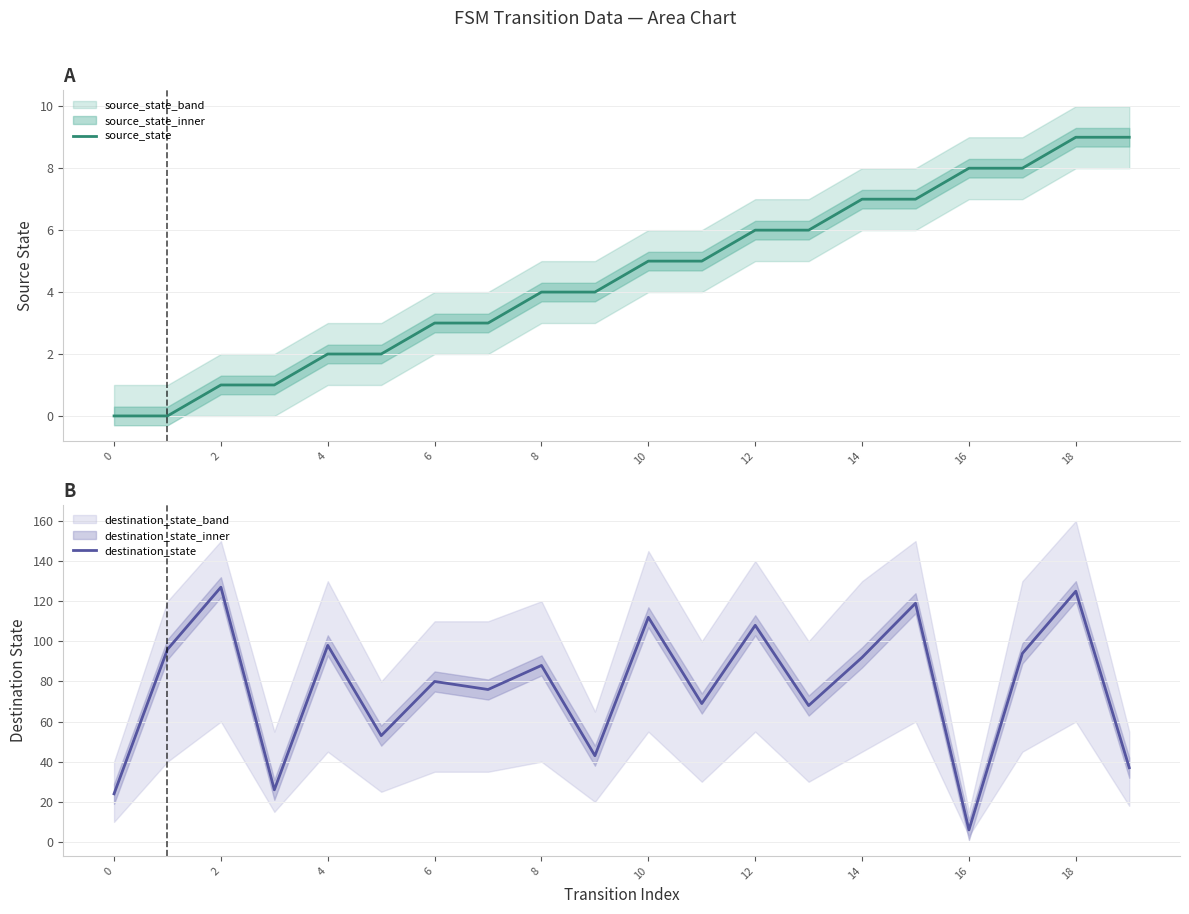

Does the chart display data point markers on the line(s)?

No